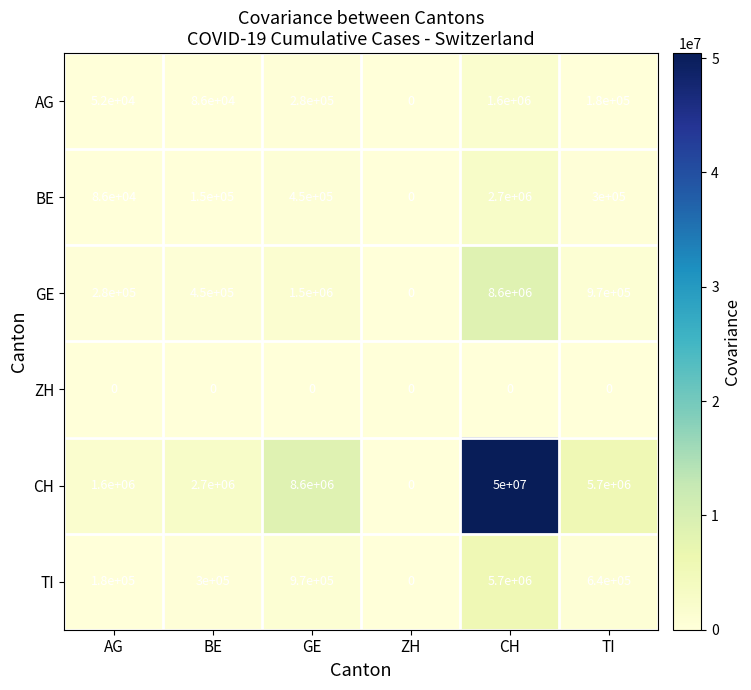

True or false: ZH has a value of 0 at TI.

True